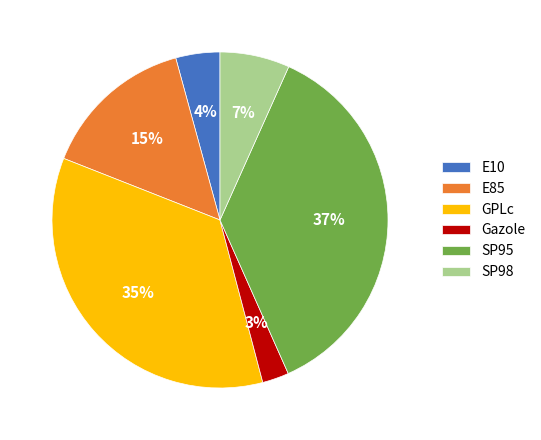

To the nearest percent, what portion does SP98 represent?

7%